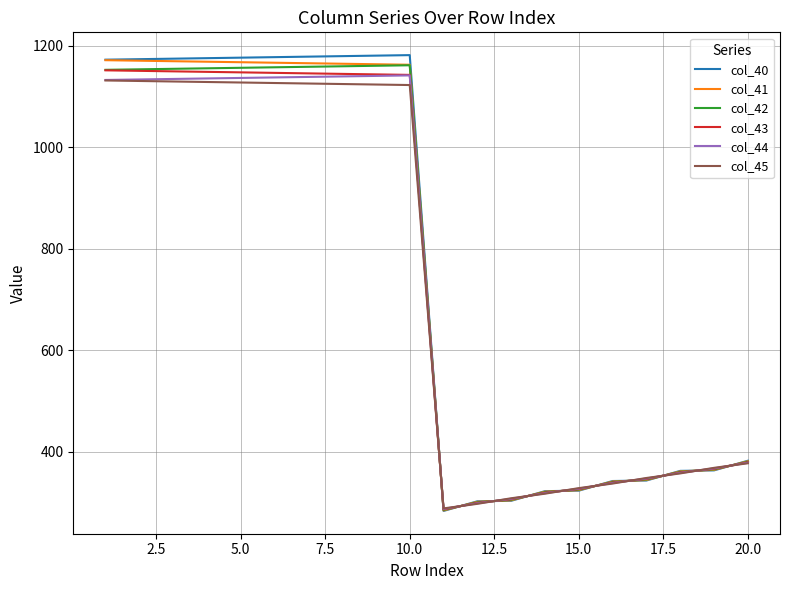

What is the maximum value shown in the chart?

1182.0